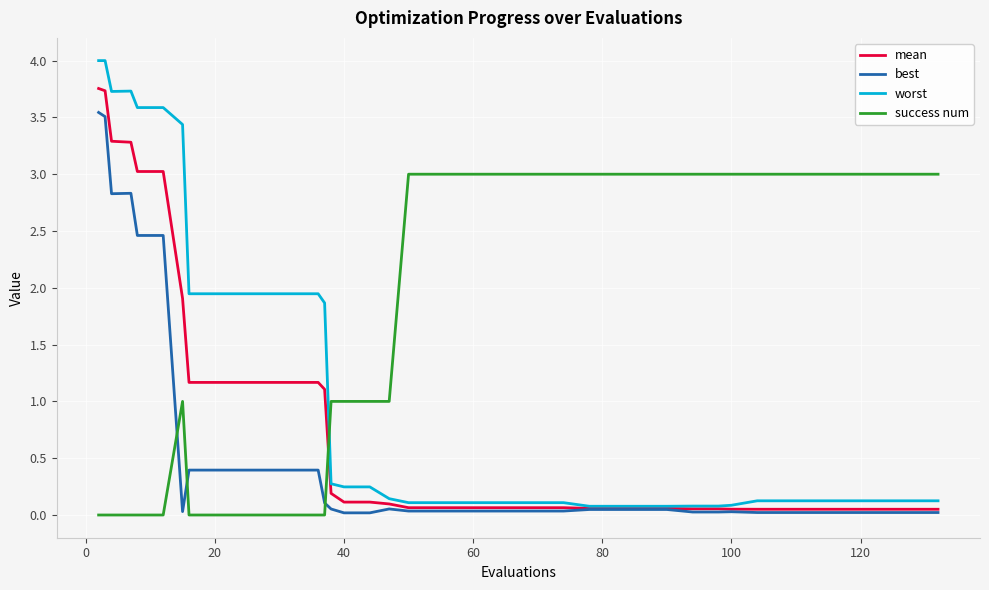

At how many categories does at least one series exceed 0?

40